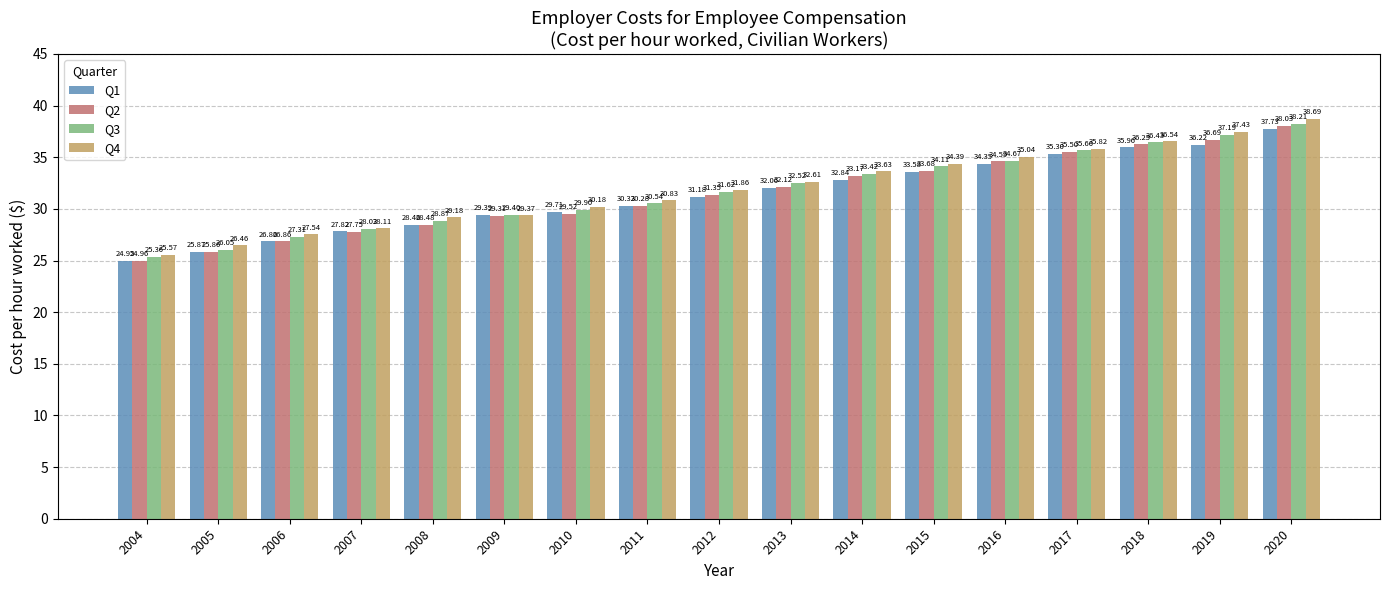

What is the difference between the Q1 values at 2013 and 2009?

2.7